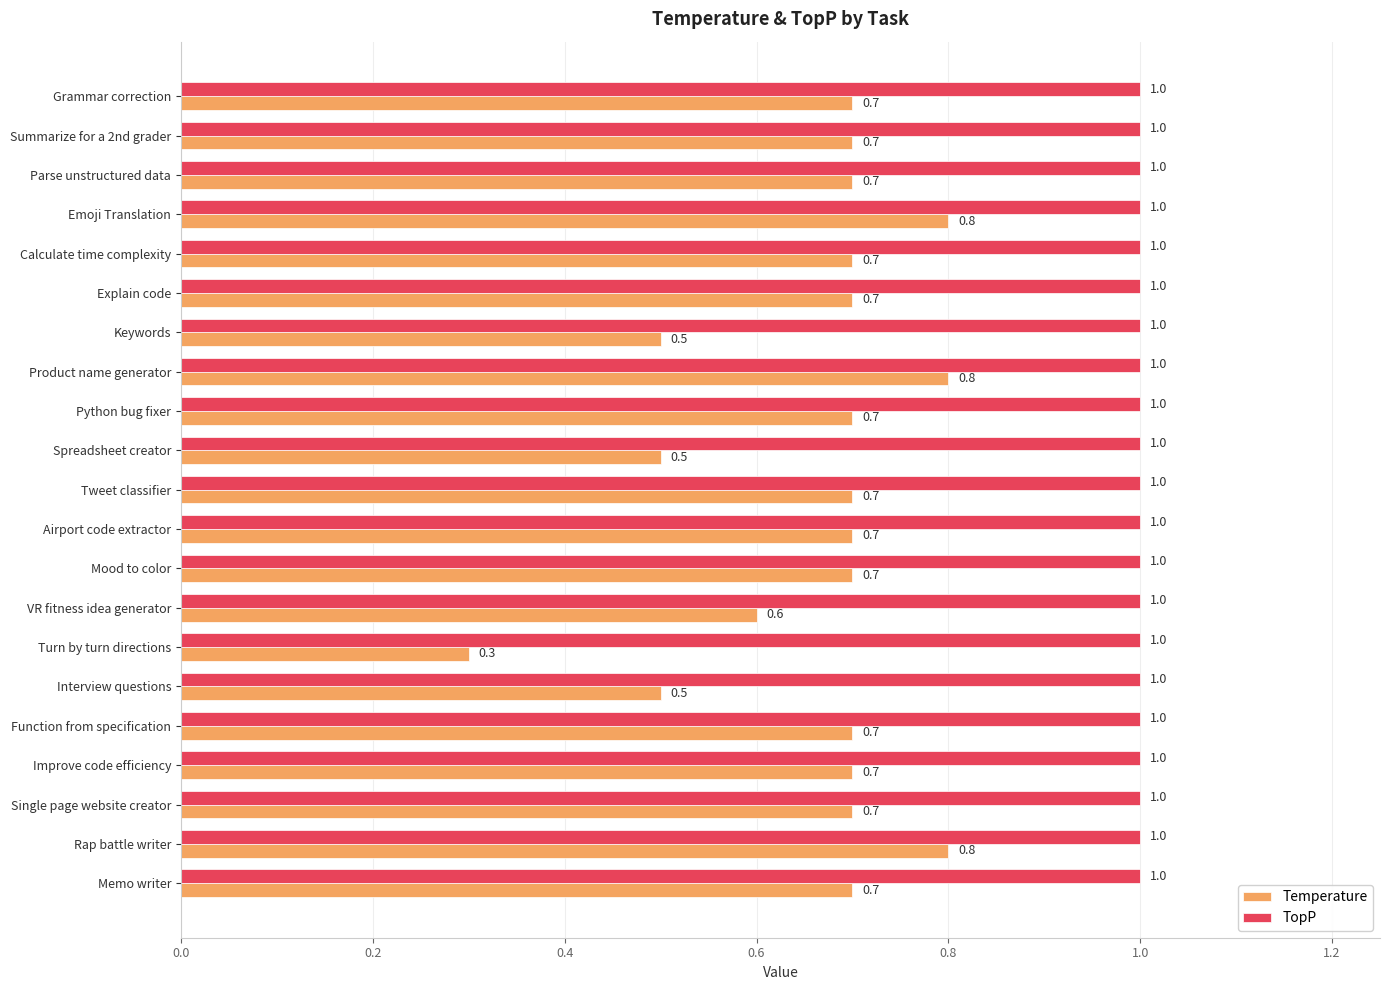

What is the smallest value displayed?

0.3